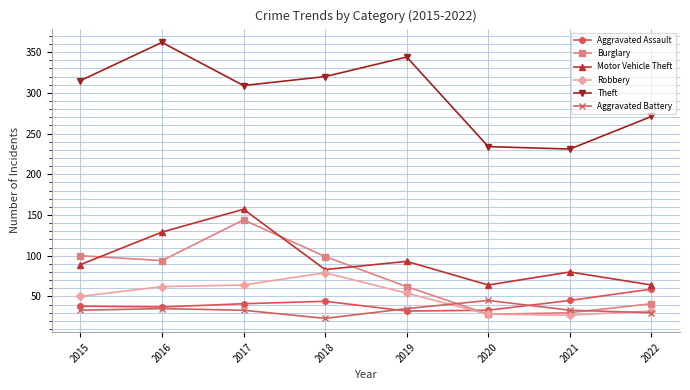

Between which two adjacent categories do Burglary and Motor Vehicle Theft first intersect?

2015 and 2016